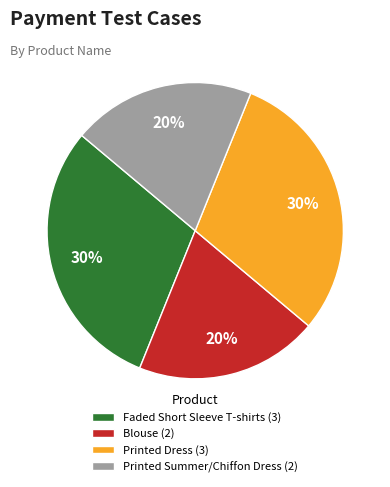

Count the number of slices in the pie.

4